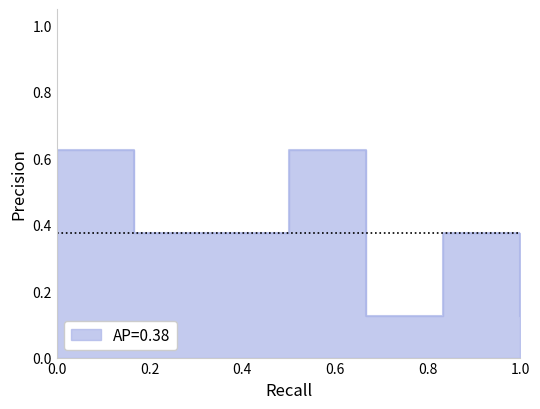

Where is the data nearest to the value 0?

5